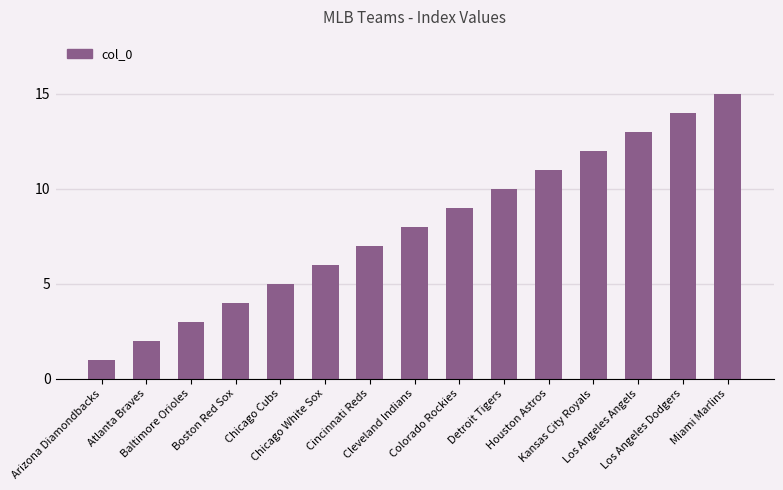

The value at Houston Astros is 15. True or false?

False